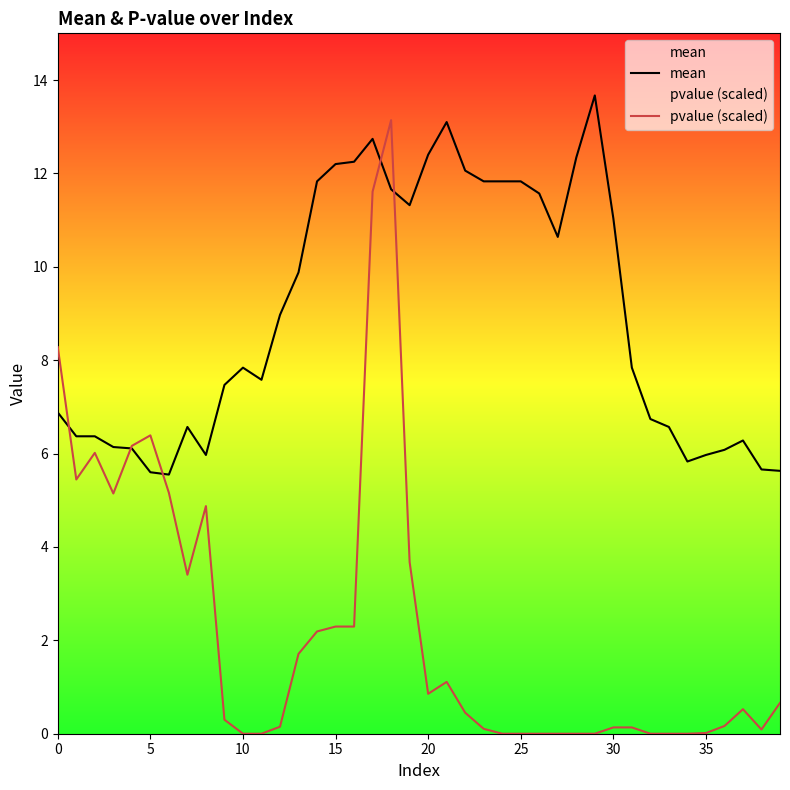

Reading left to right, extract all data points from this chart.

mean: 6.9	6.4	6.4	6.1	6.1	5.6	5.5	6.6	6.0	7.5	7.8	7.6	9.0	9.9	11.8	12.2	12.2	12.7	11.7	11.3	12.4	13.1	12.1	11.8	11.8	11.8	11.6	10.6	12.3	13.7	11.0	7.8	6.7	6.6	5.8	6.0	6.1	6.3	5.7	5.6
pvalue (scaled): 8.3	5.4	6.0	5.1	6.2	6.4	5.2	3.4	4.9	0.3	0.0	0.0	0.1	1.7	2.2	2.3	2.3	11.6	13.1	3.7	0.9	1.1	0.4	0.1	0.0	0.0	0.0	0.0	0.0	0.0	0.1	0.1	0.0	0.0	0.0	0.0	0.2	0.5	0.1	0.7